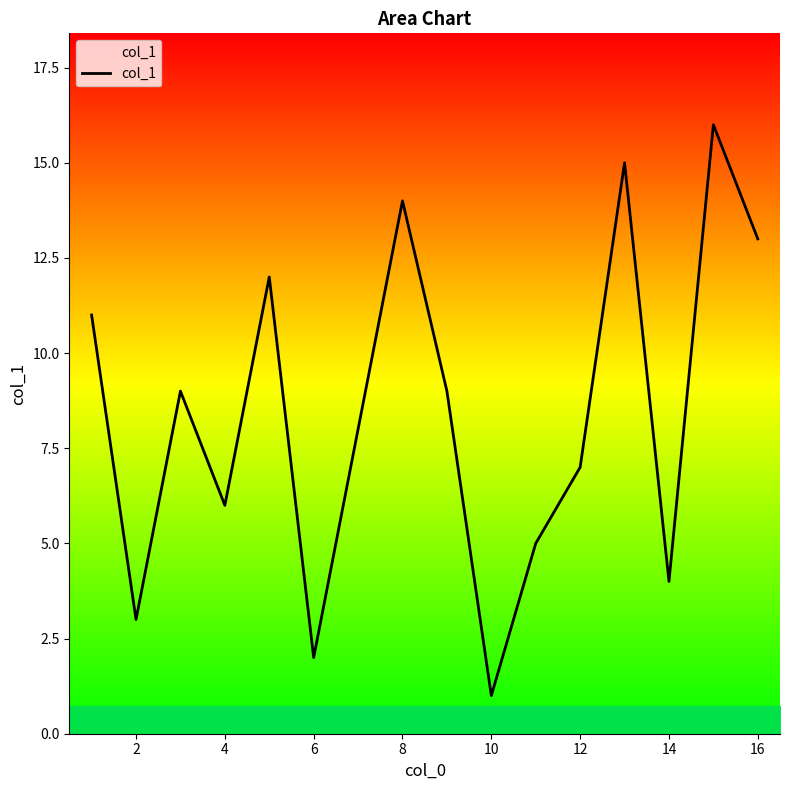

What is the greatest value displayed?

16